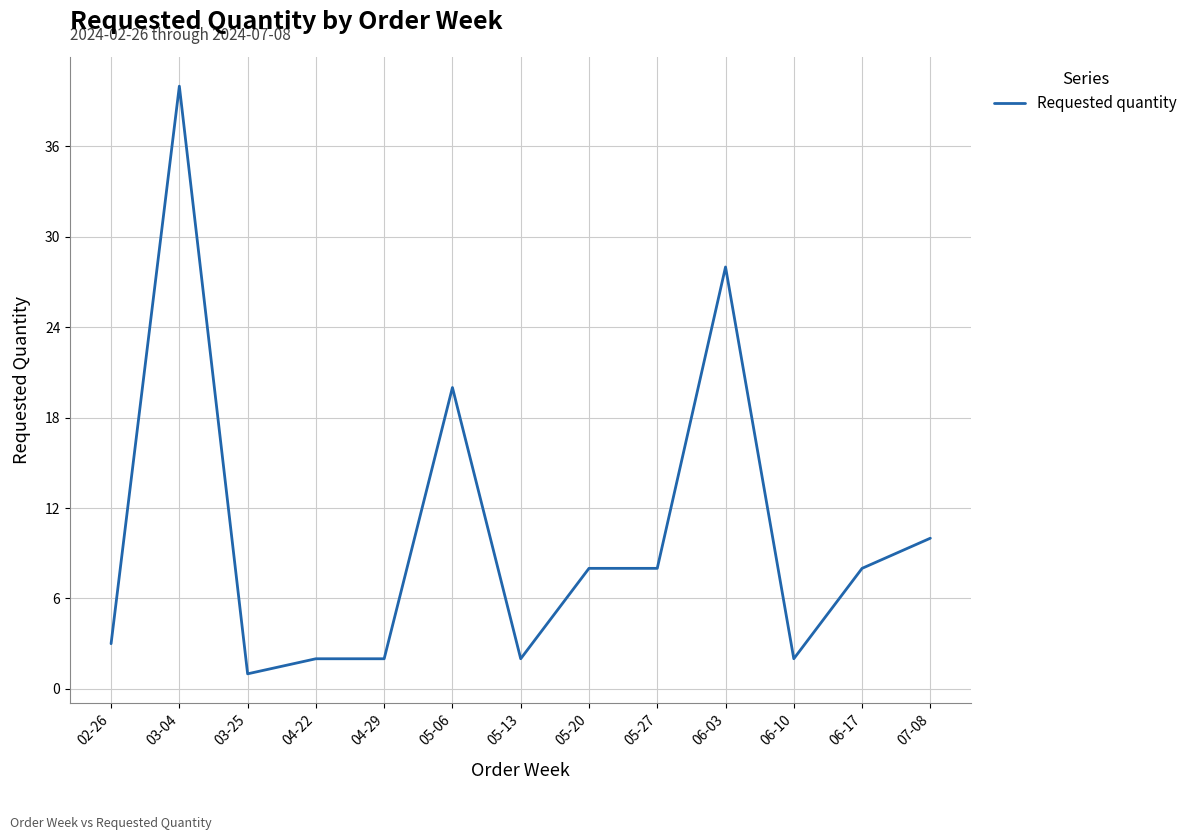

At which label does the data first exceed 8?

03-04